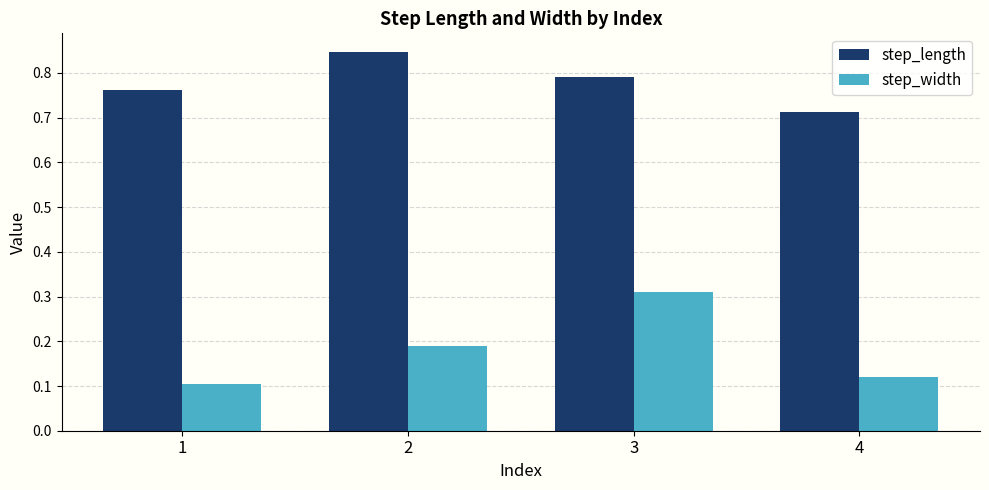

Which series has the widest spread of values?

step_width